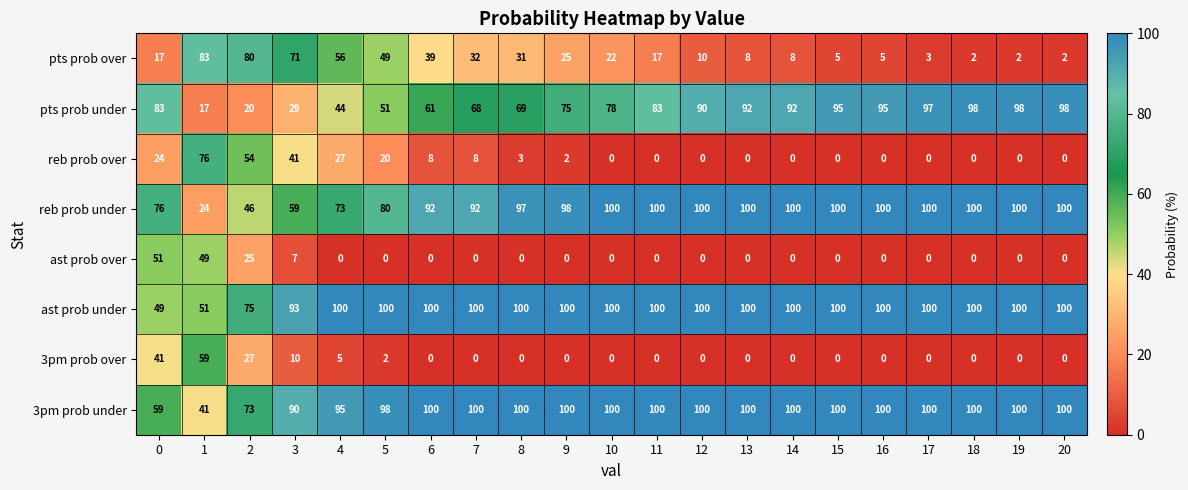

Which series has the largest total across all categories?

ast prob under